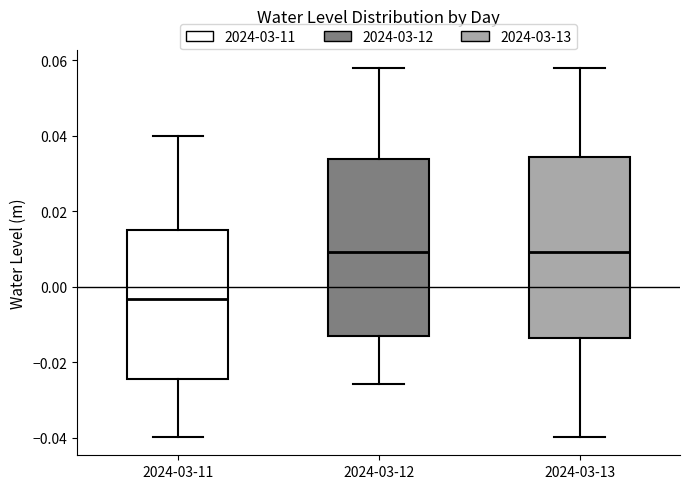

Which box has the lowest median line?

2024-03-11